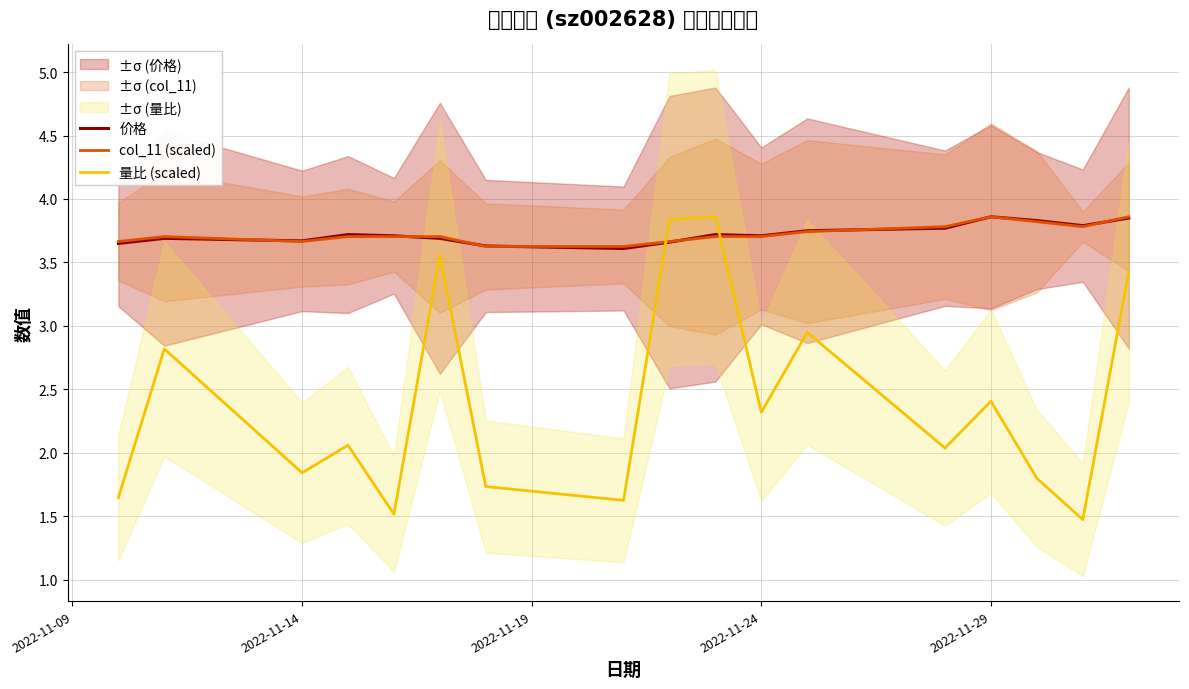

True or false: 量比 (scaled) and 价格 cross at least once.

True